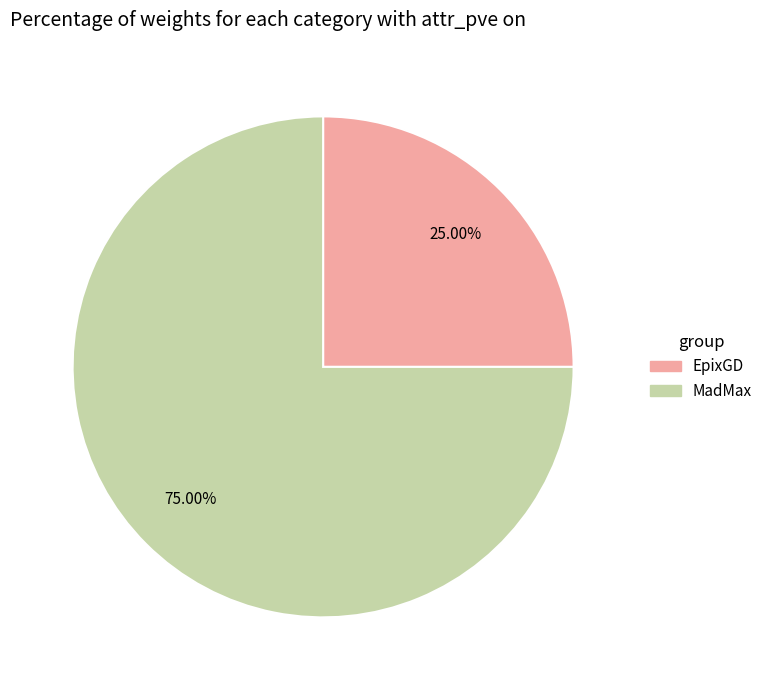

What percentage do EpixGD and MadMax together represent?

100.0%